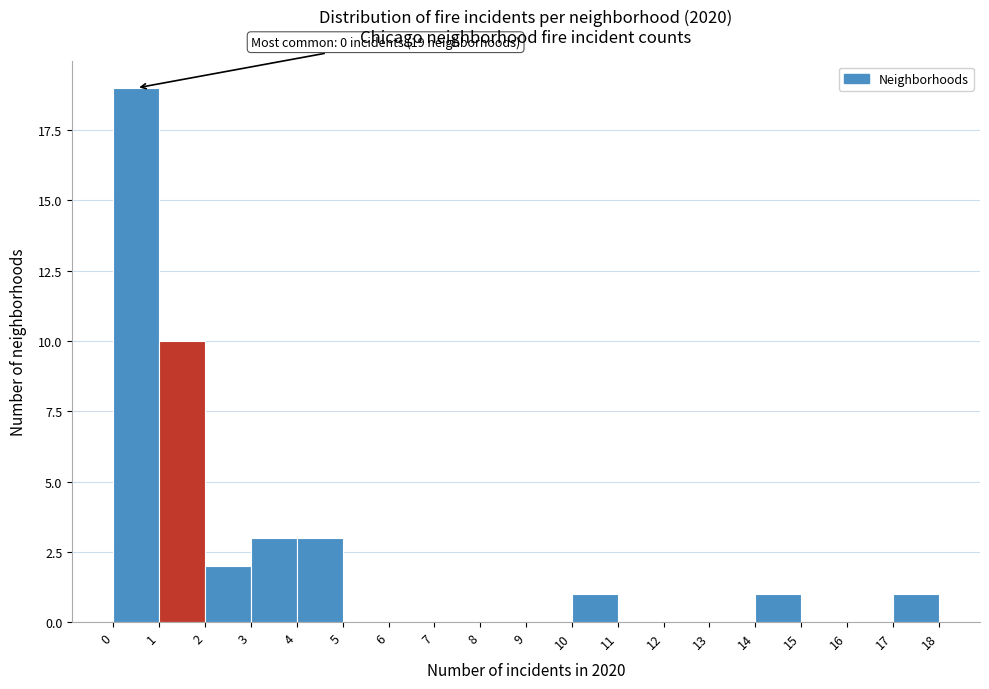

Over which range of the x-axis is the bar tallest?

0 to 1